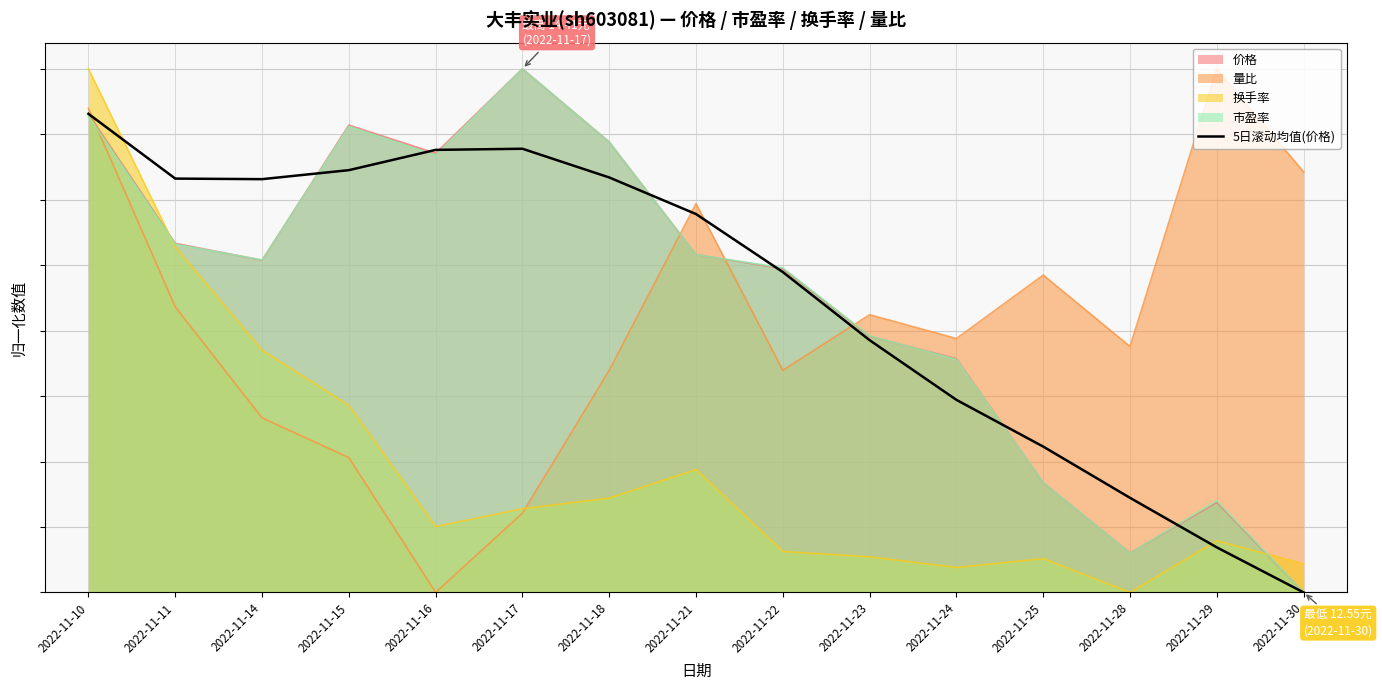

Which category has the highest value across all series?

2022-11-10